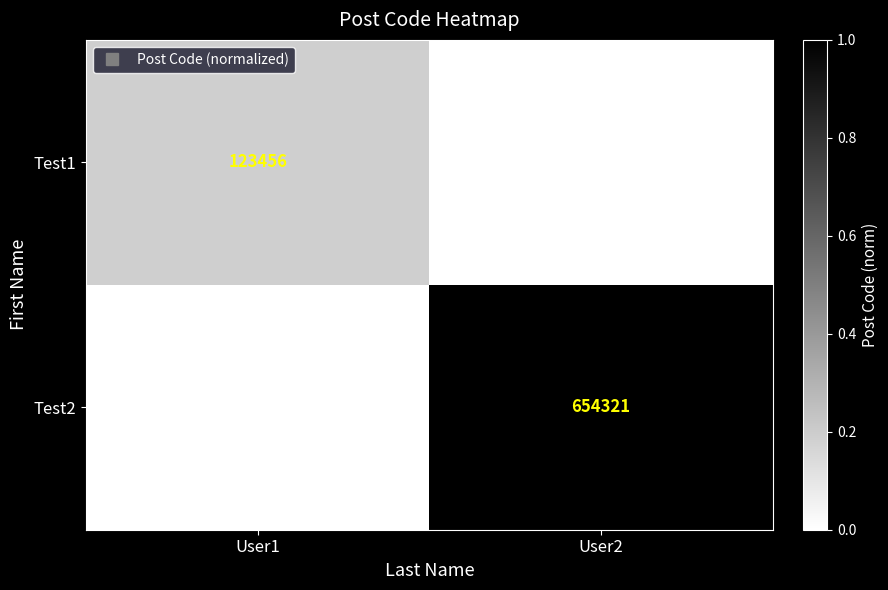

Rank the categories by Test2 value from lowest to highest.

User1, User2